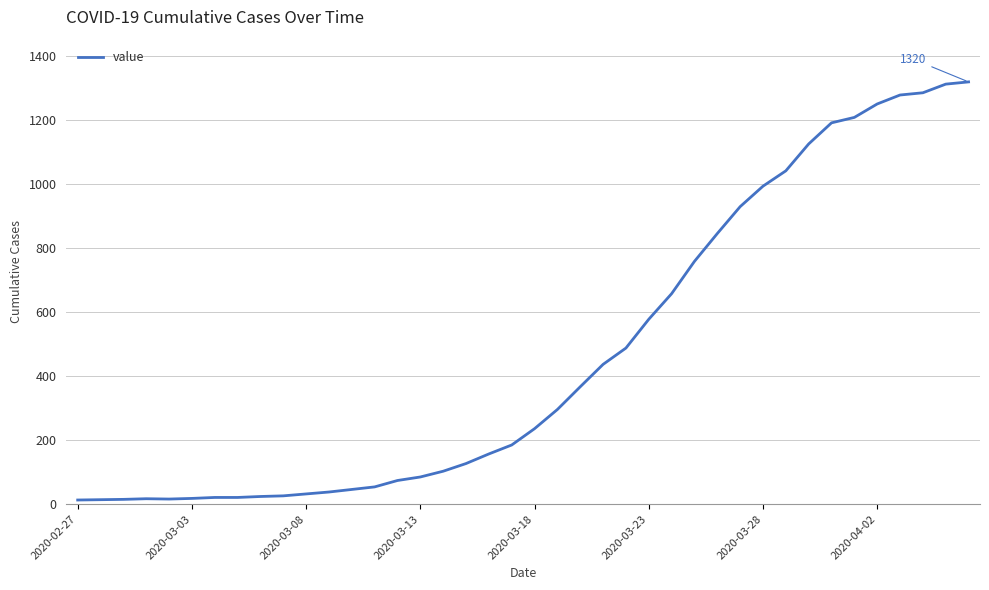

True or false: there are more than 1 points higher than both neighbors.

False